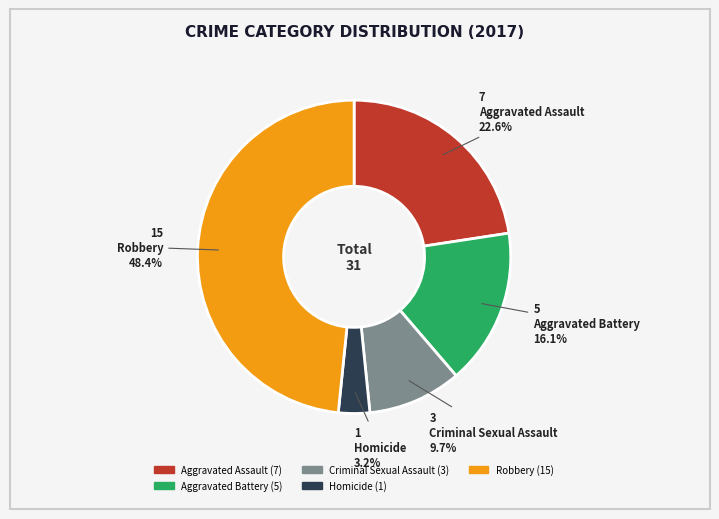

How many segments does this pie chart have?

5